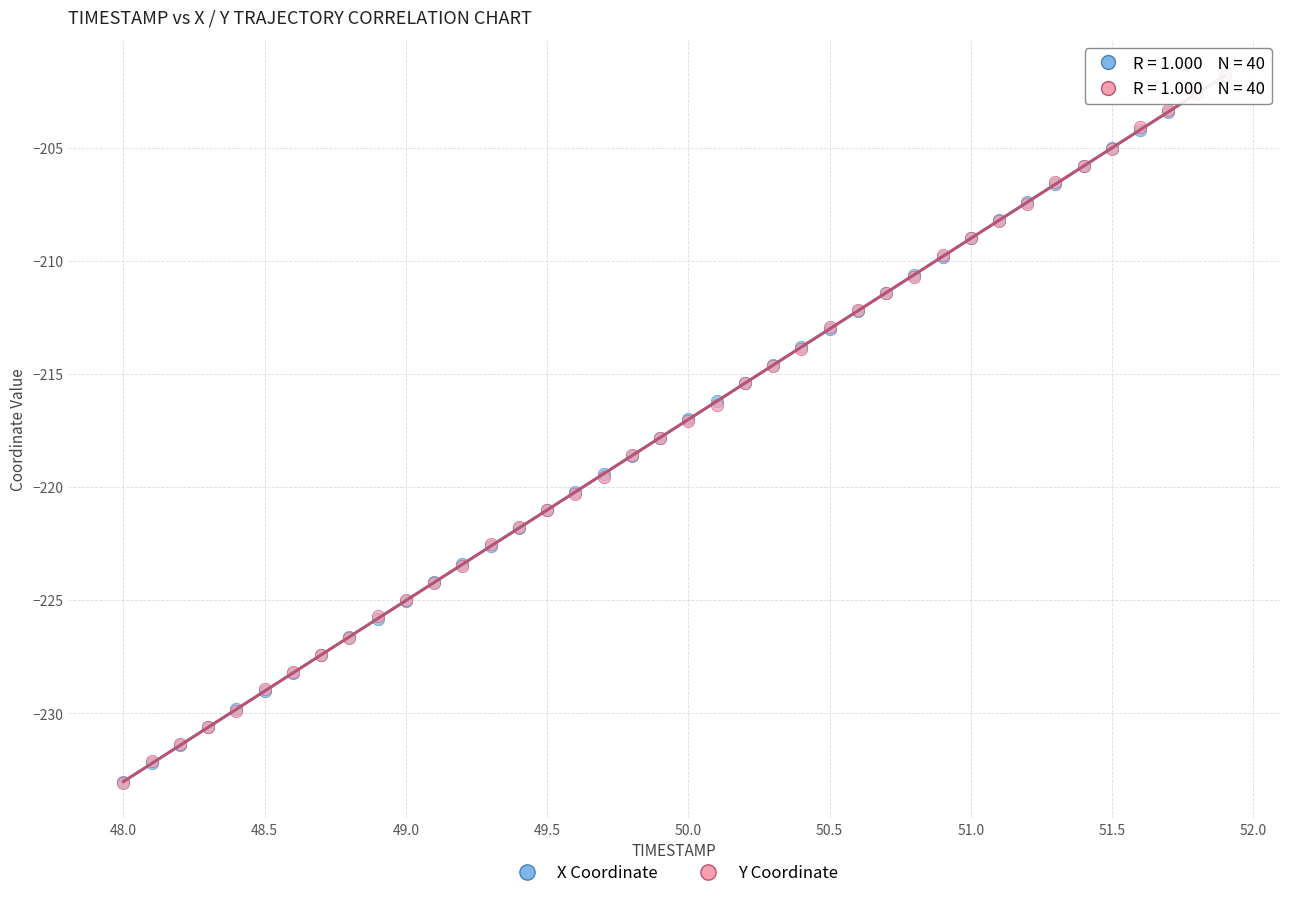

What are all the series names shown in the legend?

X Coordinate, Y Coordinate